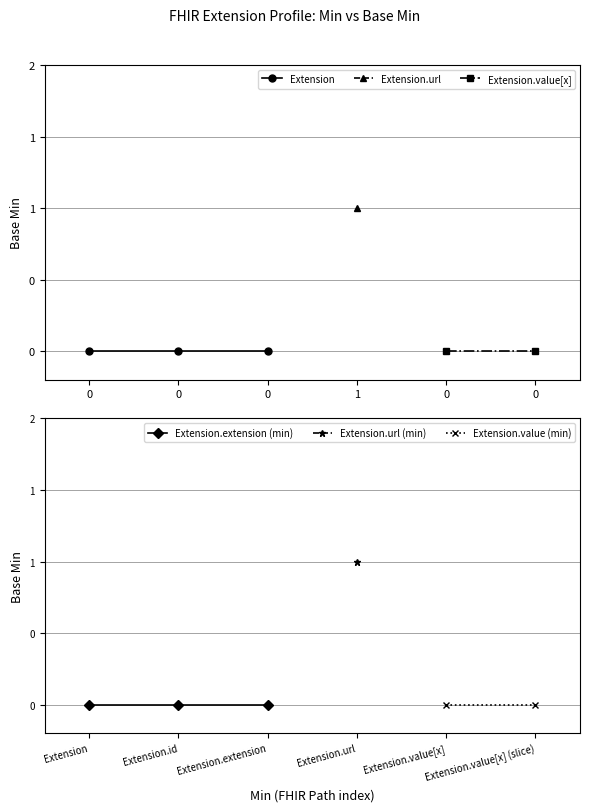

What is the sum of the values at Extension and Extension.url?

1